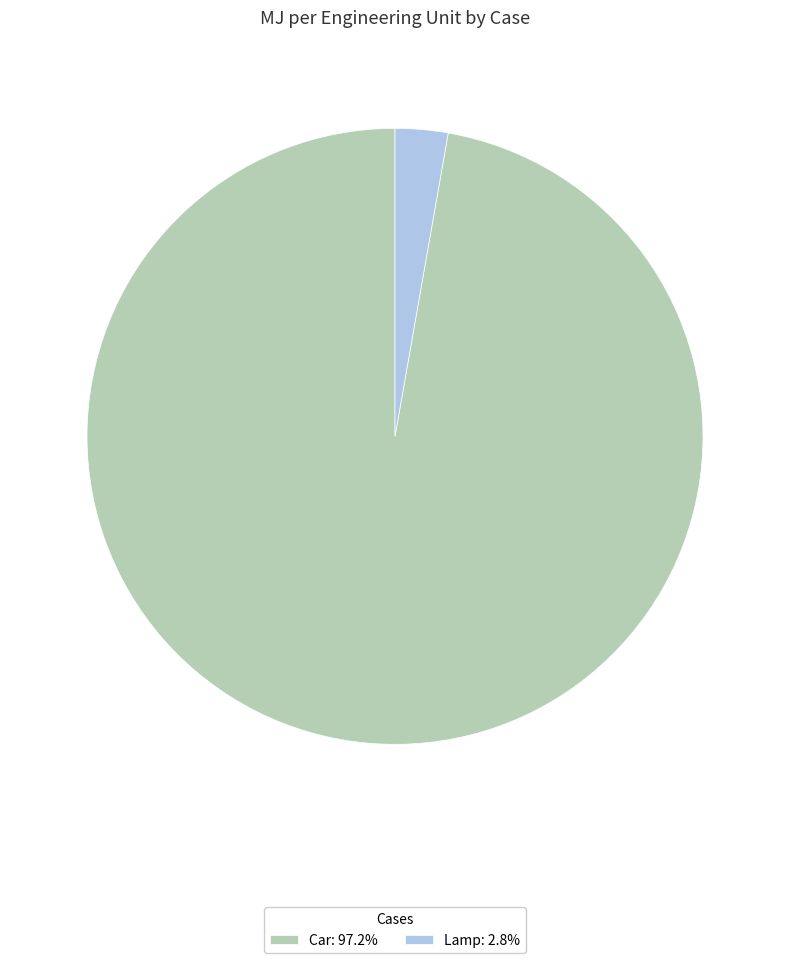

Does Lamp represent more than half of the total?

No